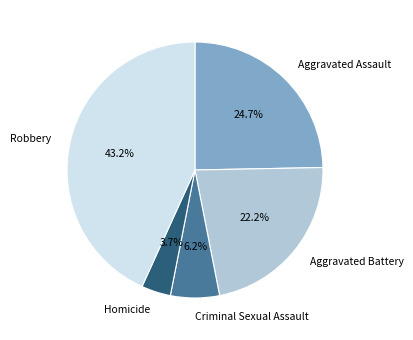

Does any single category account for the majority?

No